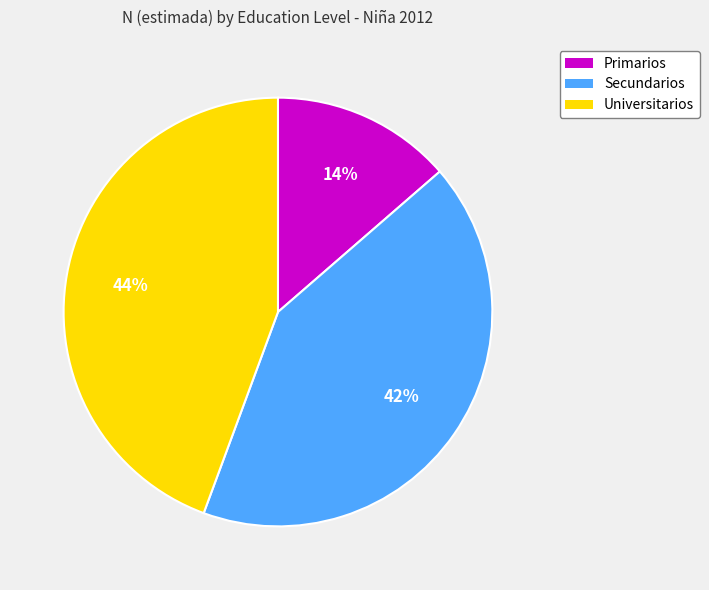

Is Universitarios the majority of the pie?

No